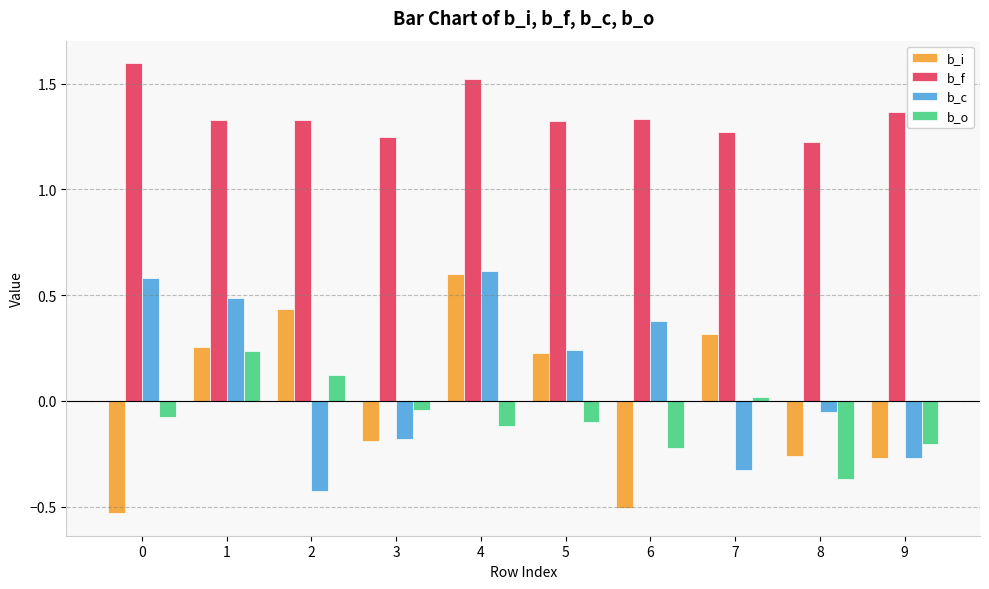

What is the maximum value shown in the chart?

1.6